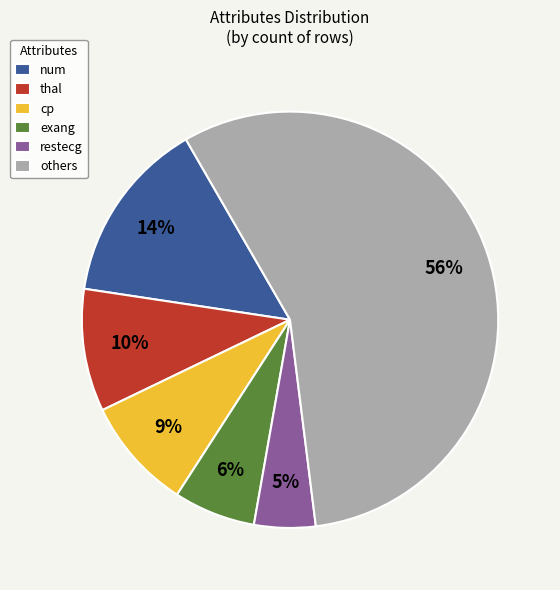

What is the ratio of the value at thal to the value at restecg?

2.0